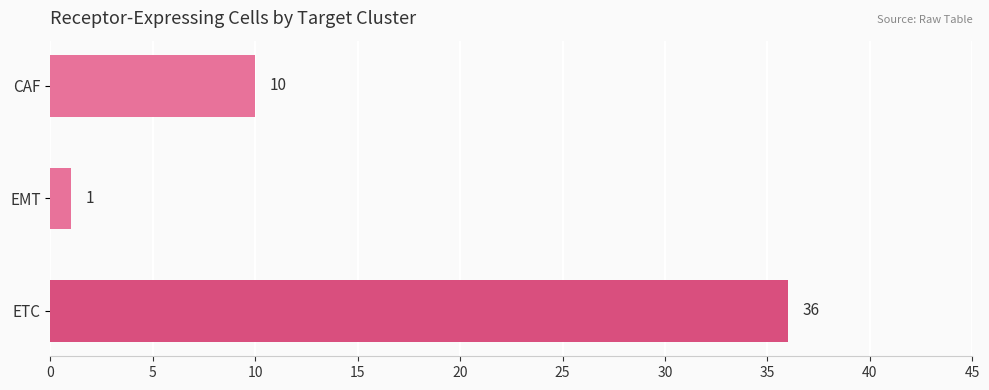

What is the difference between the maximum and minimum values?

35